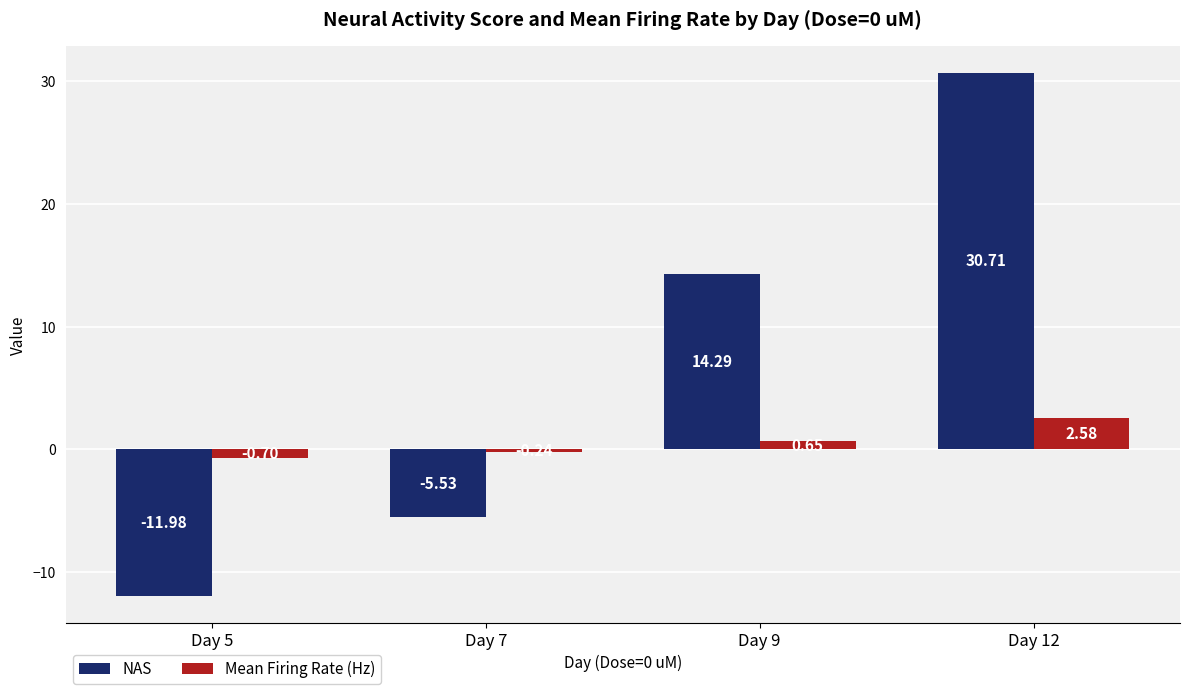

What is the value of the NAS bar at the 4th from the left?

30.7